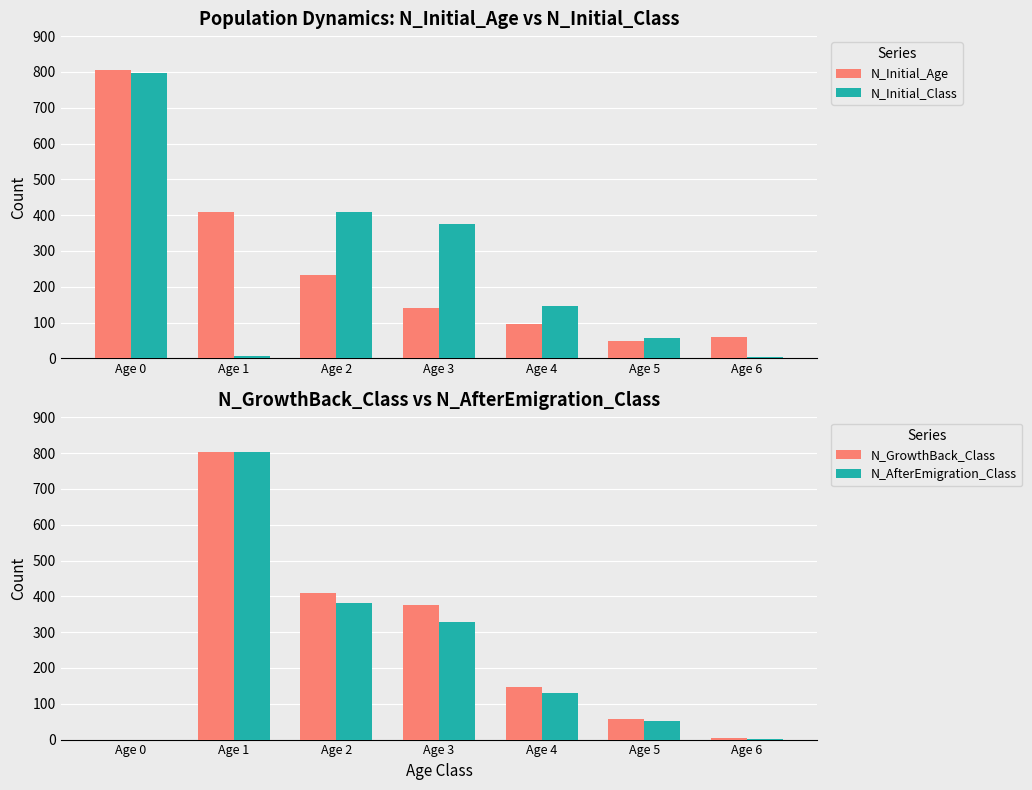

At which category is the sum across all series the highest?

Age 1